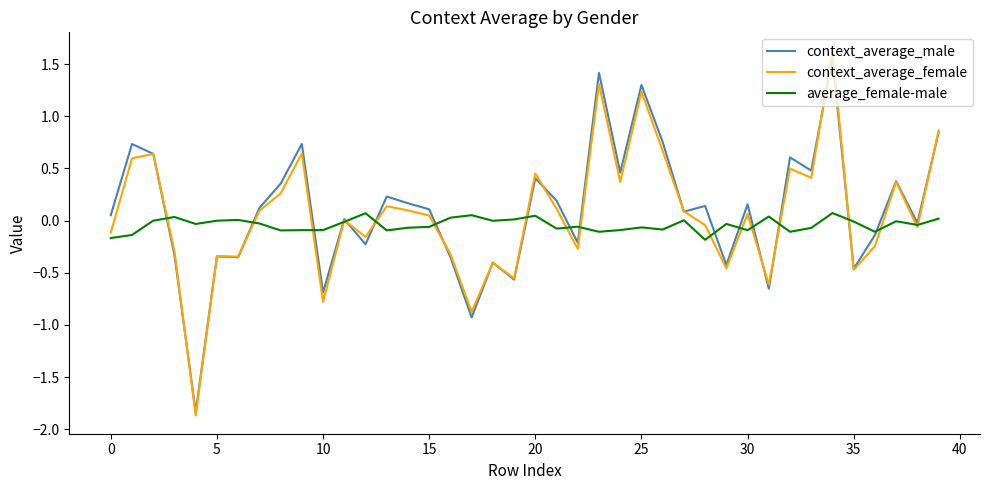

What is the lowest value of the context_average_female series?

-1.9